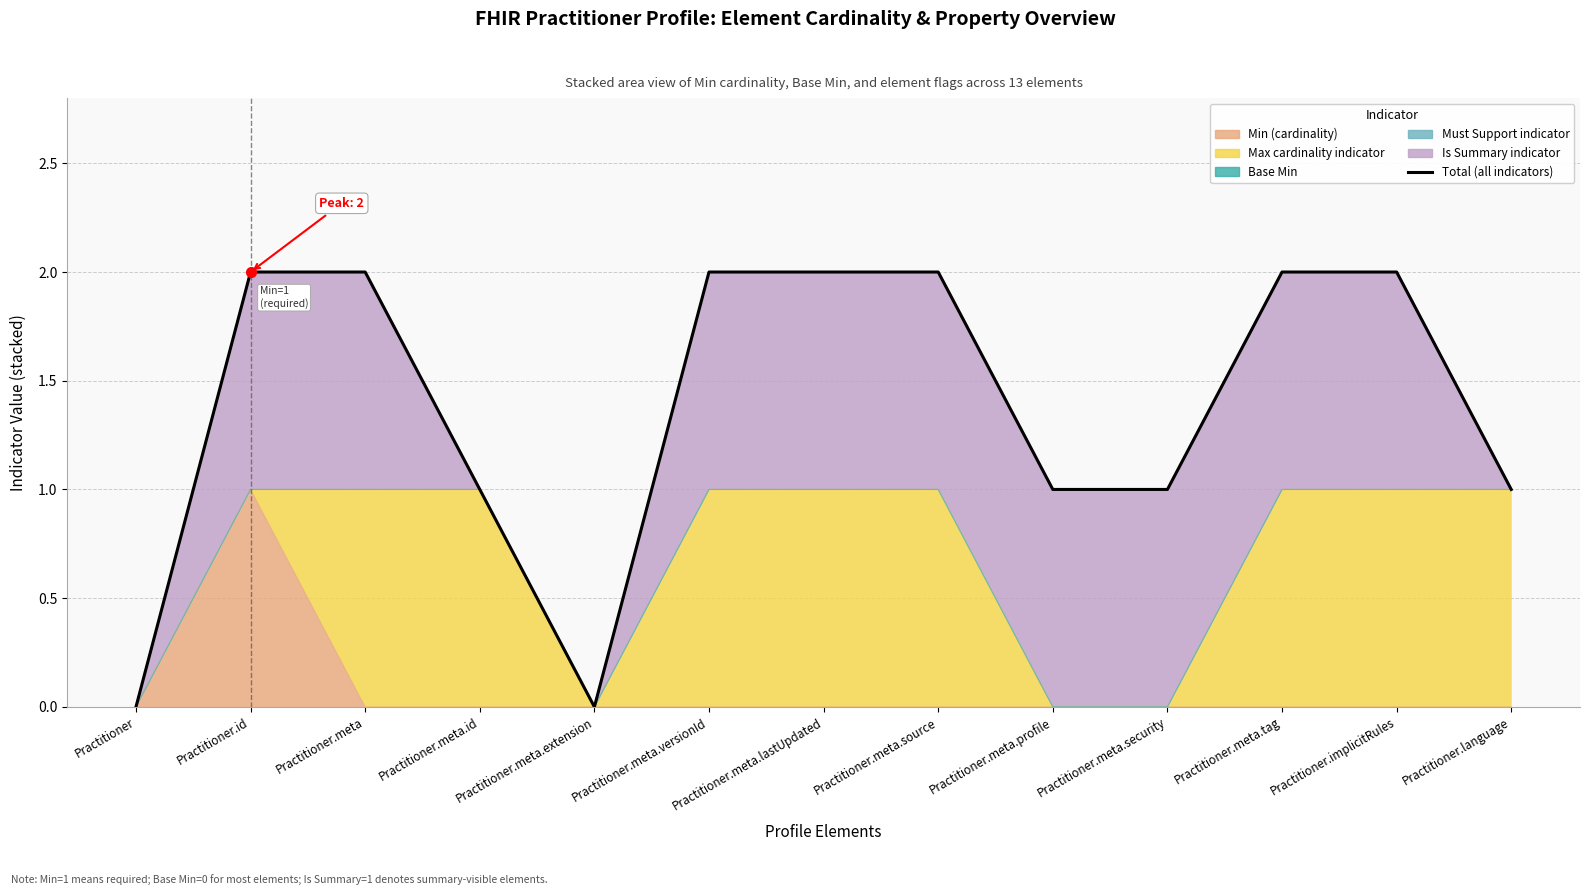

What is the value of the 7th point from the left?

2